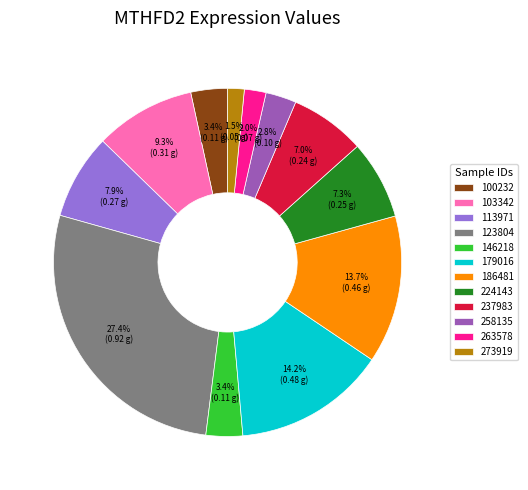

Which has a higher value, 146218 or 258135?

146218